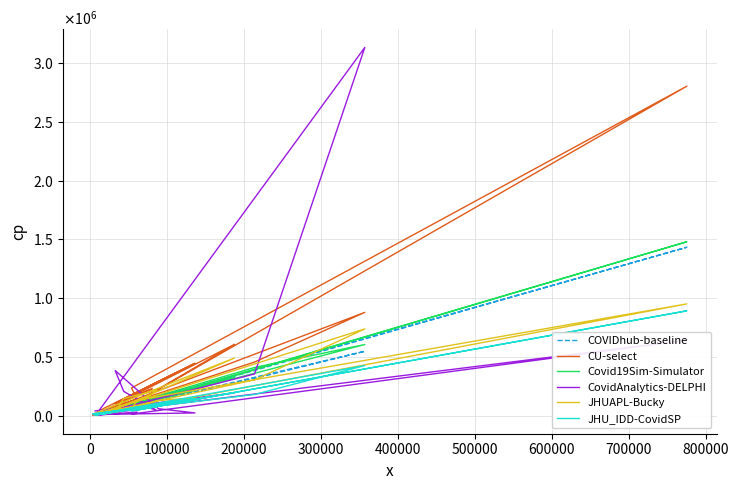

Where is the first local maximum for JHU_IDD-CovidSP?

100000